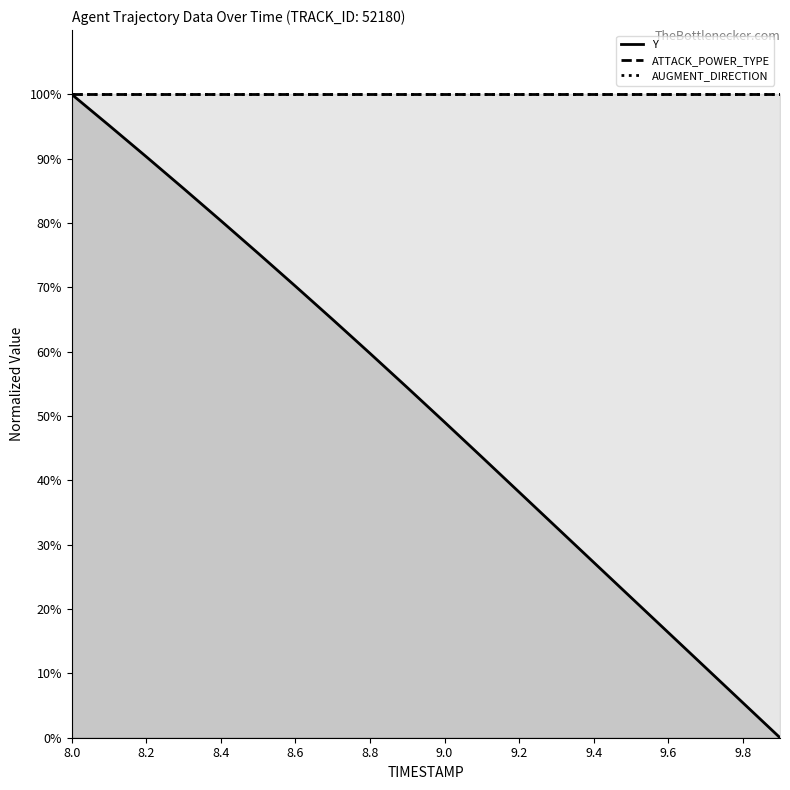

Rank the series by their maximum value, from lowest to highest.

Y, ATTACK_POWER_TYPE, AUGMENT_DIRECTION